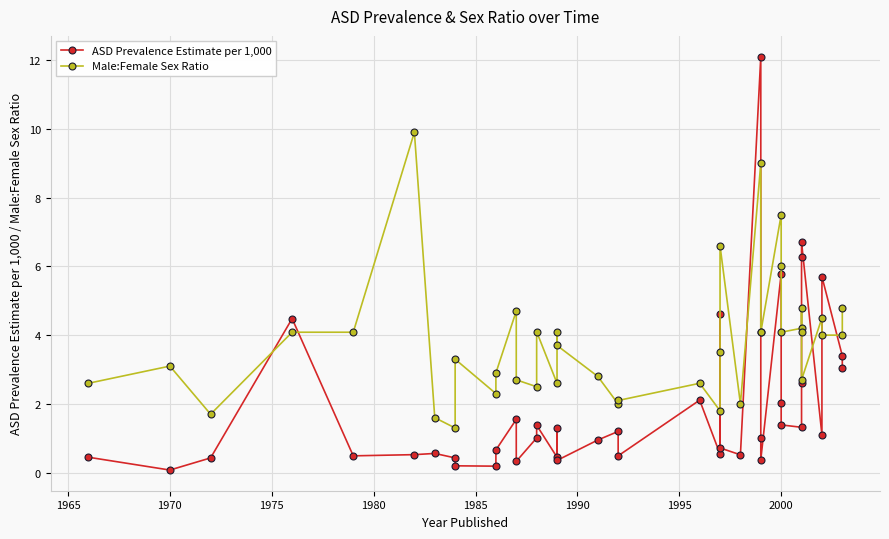

True or false: Male:Female Sex Ratio has a value of 0.4 at 1970.

False